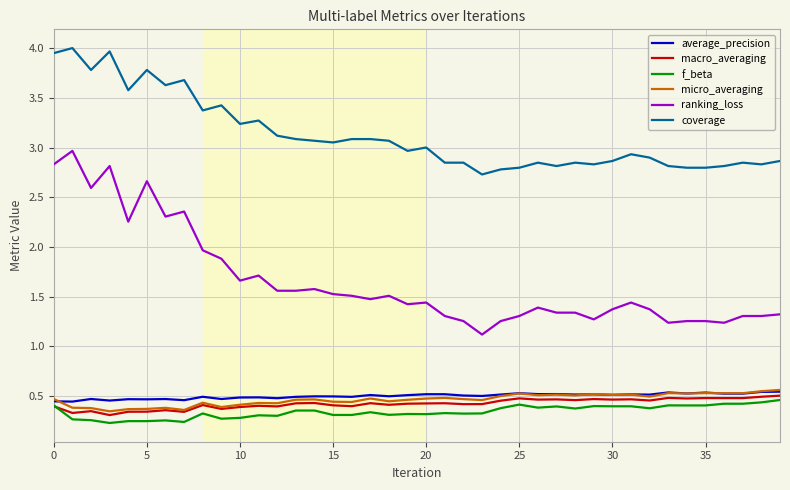

How many lines are shown in the chart?

6